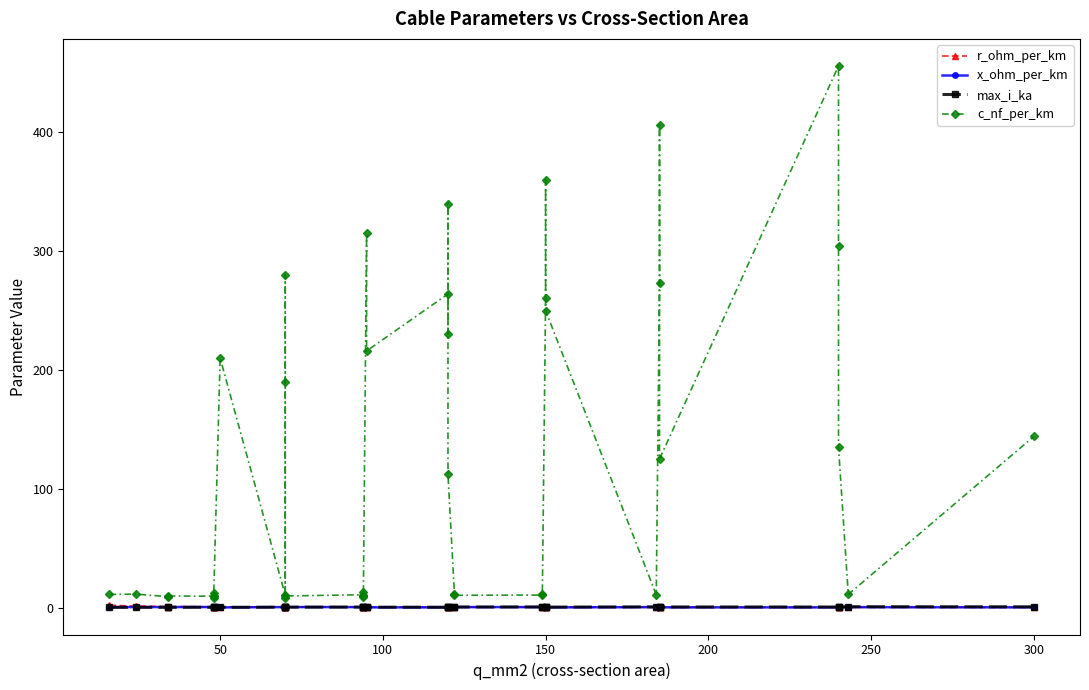

Which series has the largest total across all categories?

c_nf_per_km